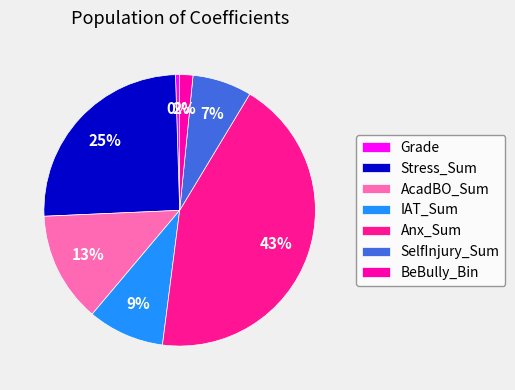

The Grade slice represents 8% of the pie. True or false?

False